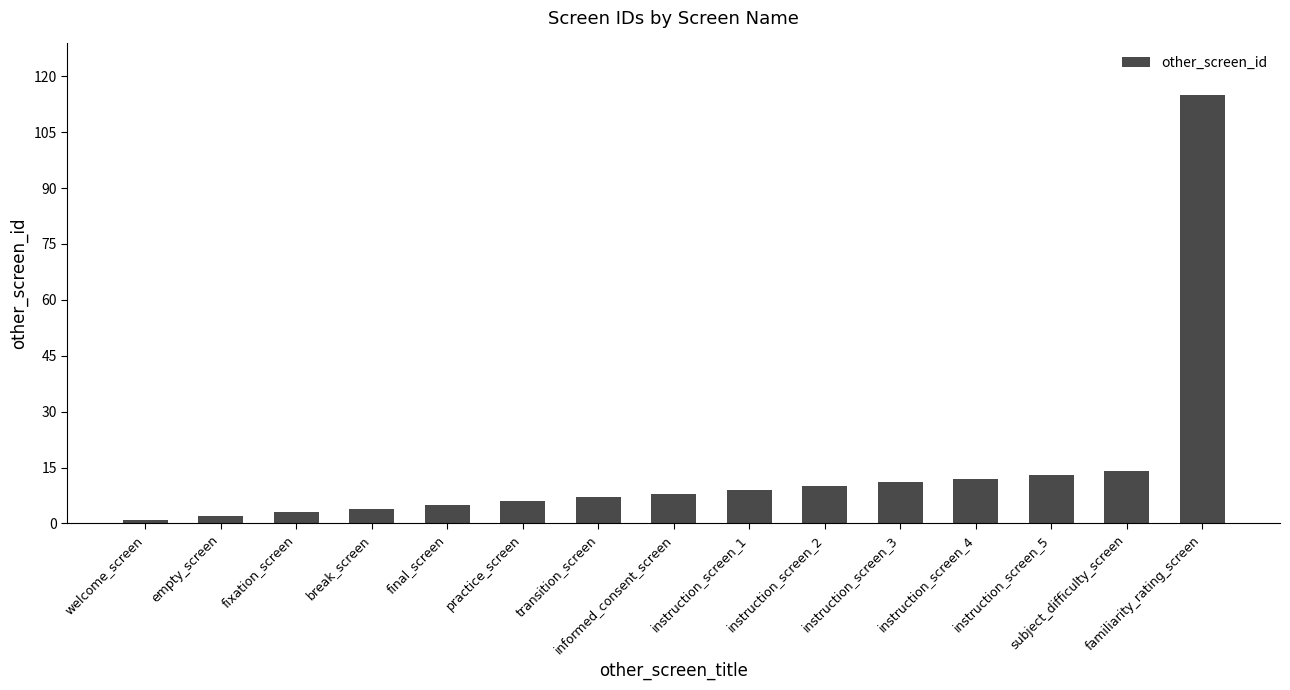

What is the difference between the maximum and minimum values?

114